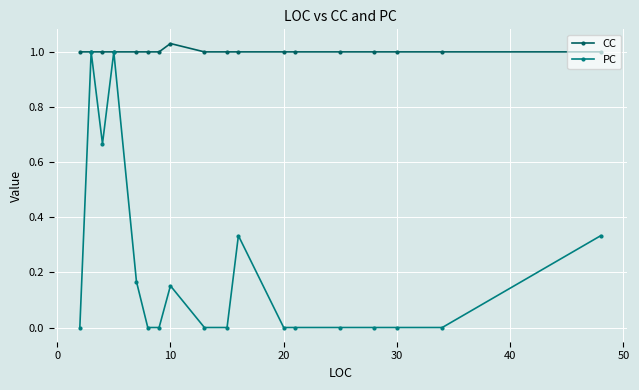

Which series has the largest range (max minus min)?

PC